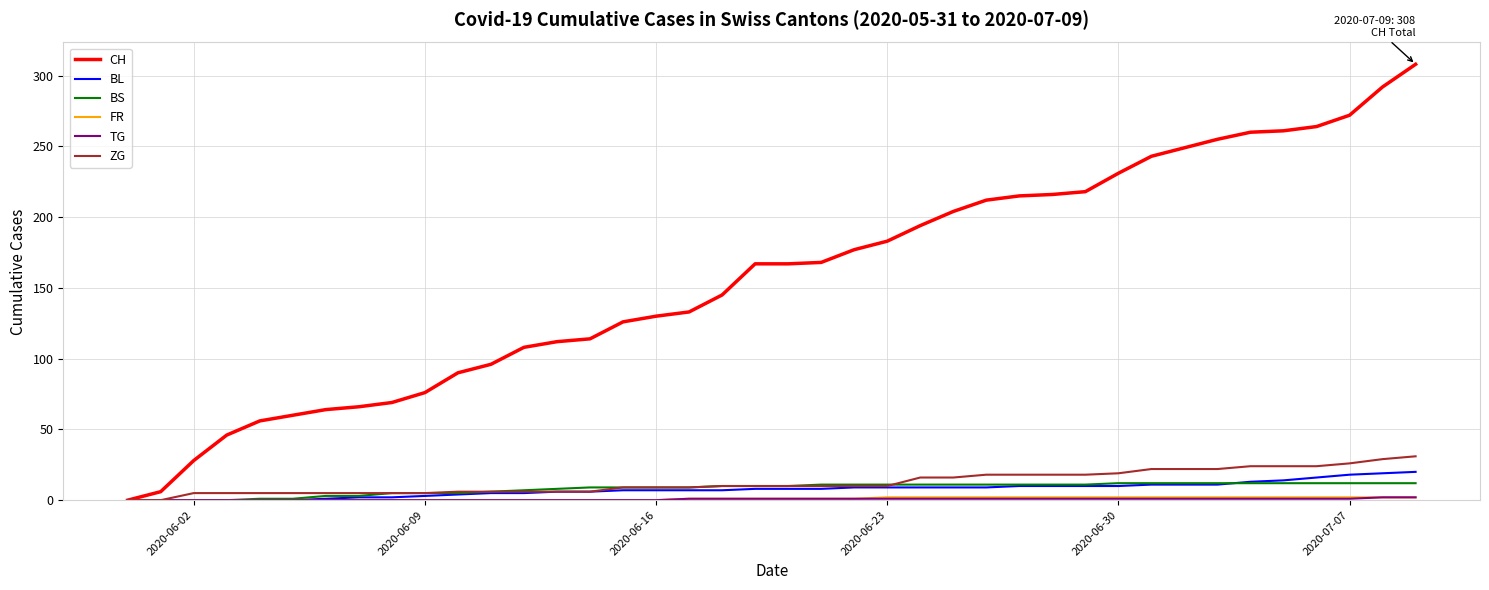

Which series has the largest total across all categories?

CH